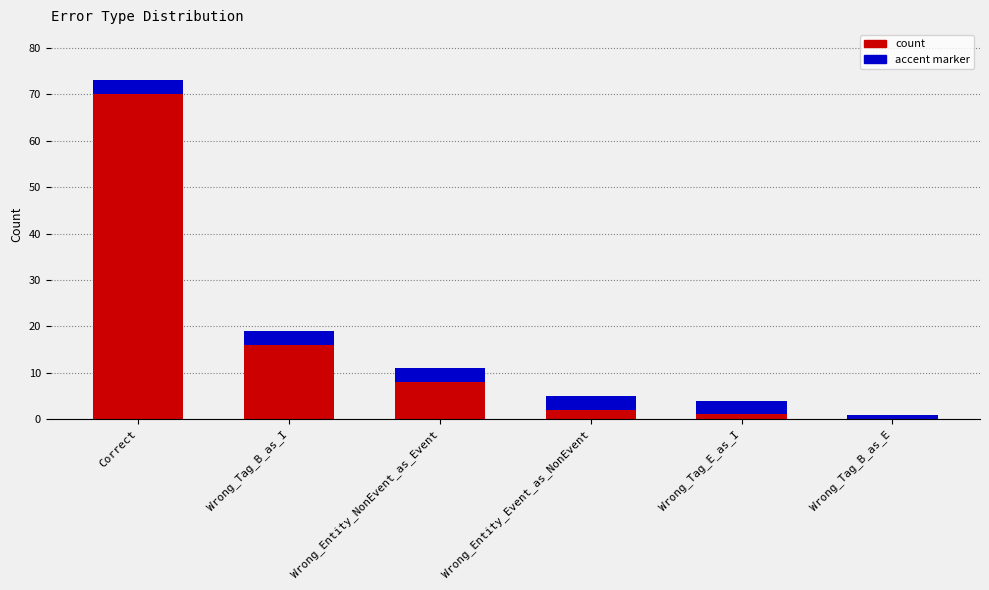

What is the difference between the maximum and minimum values?

72